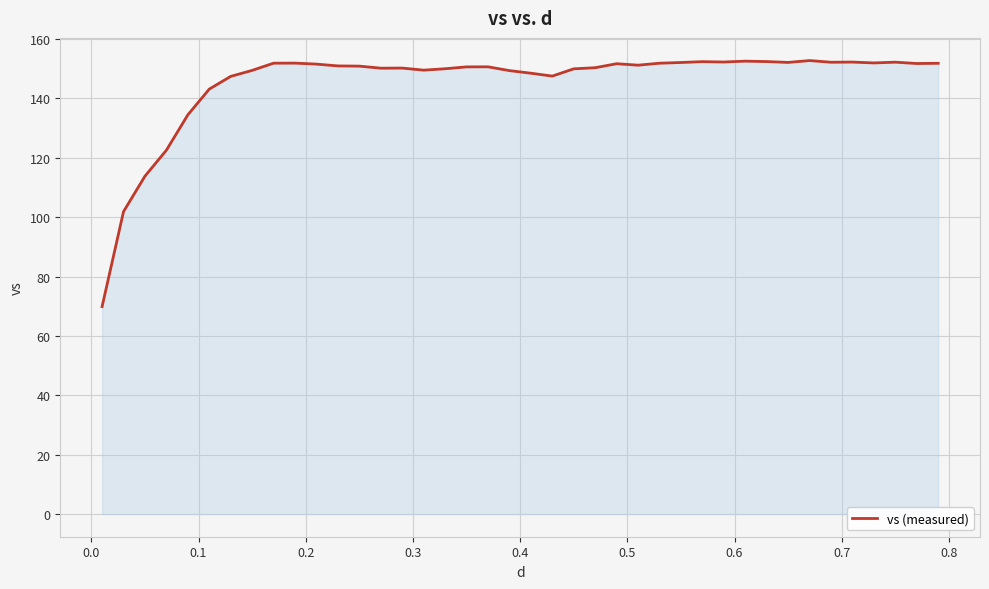

What is the maximum value shown in the chart?

152.7